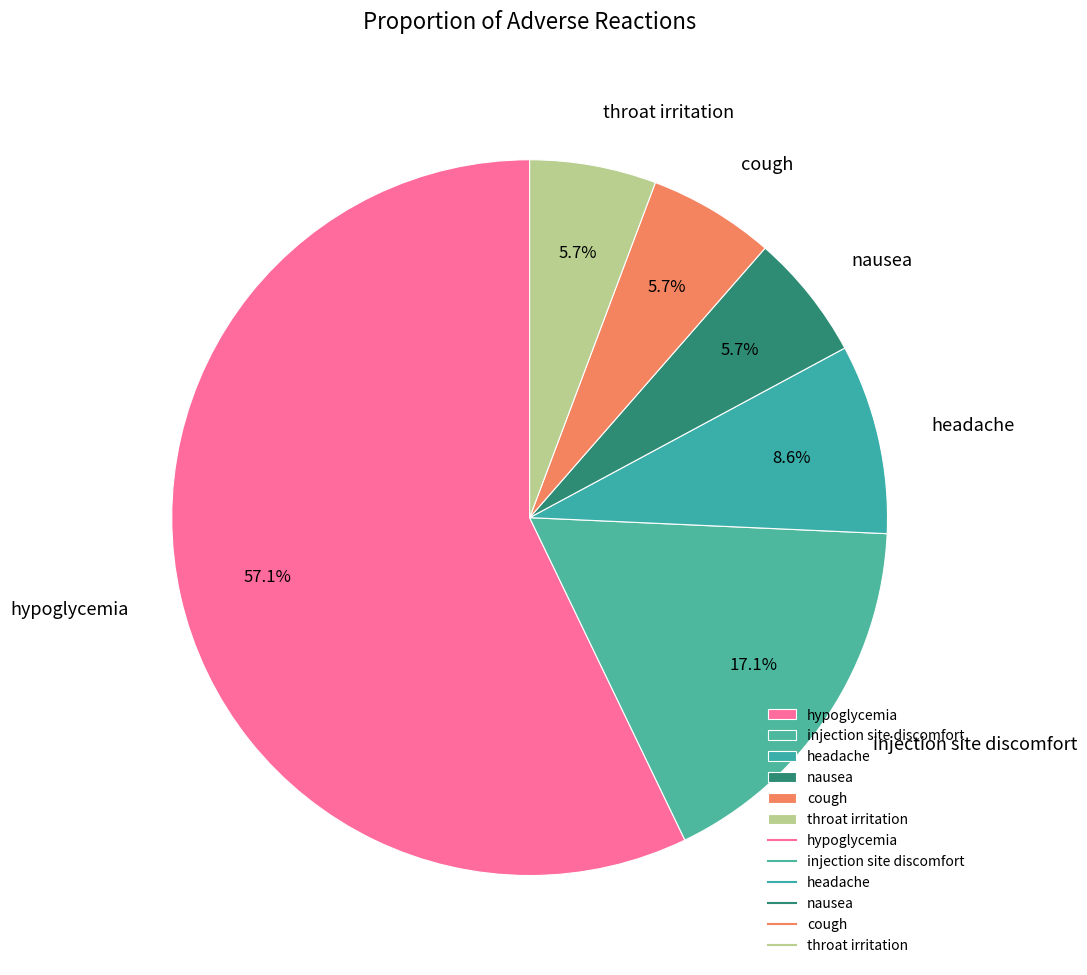

How many segments does this pie chart have?

6